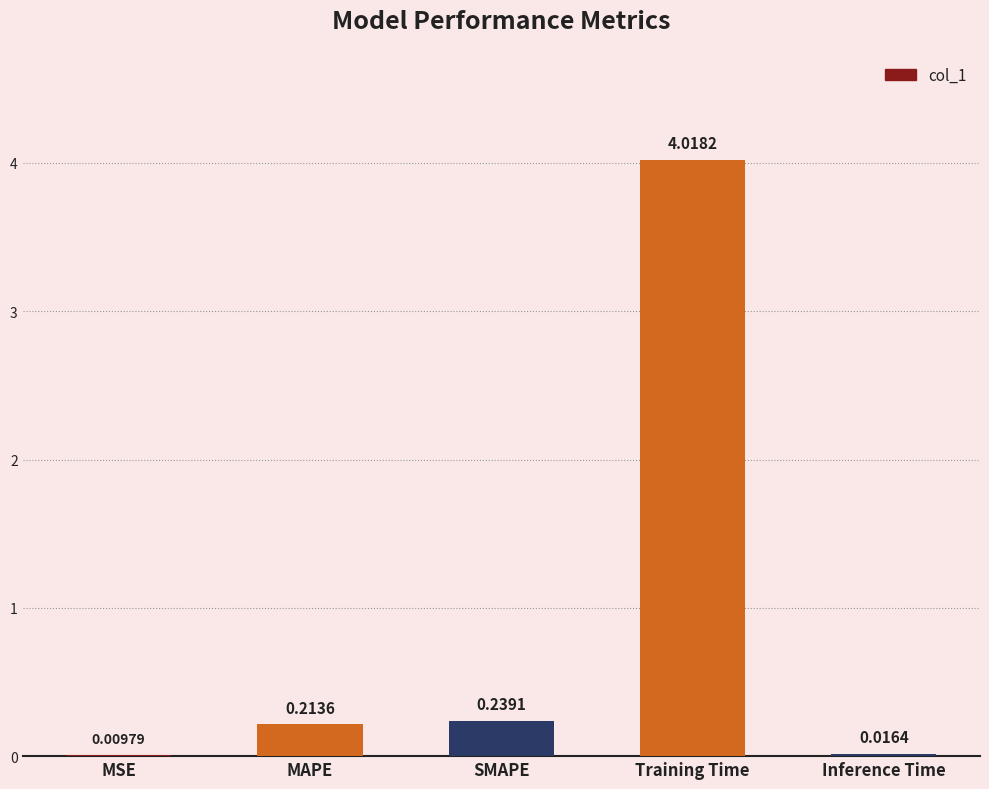

What is the sum of all values?

4.5